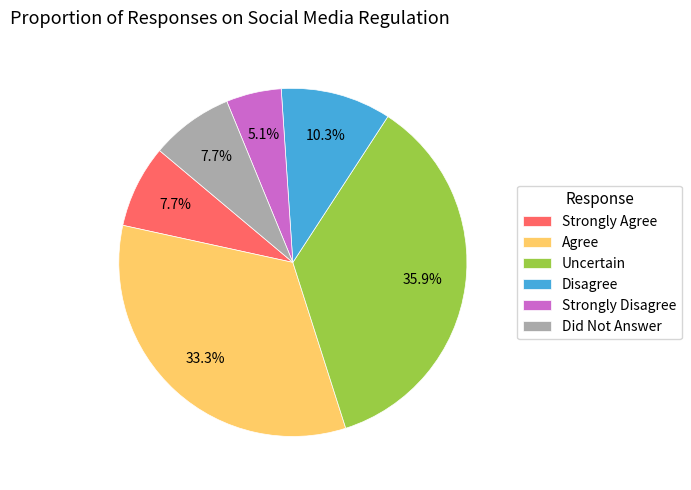

What is the ratio of the value at Disagree to the value at Uncertain?

0.3